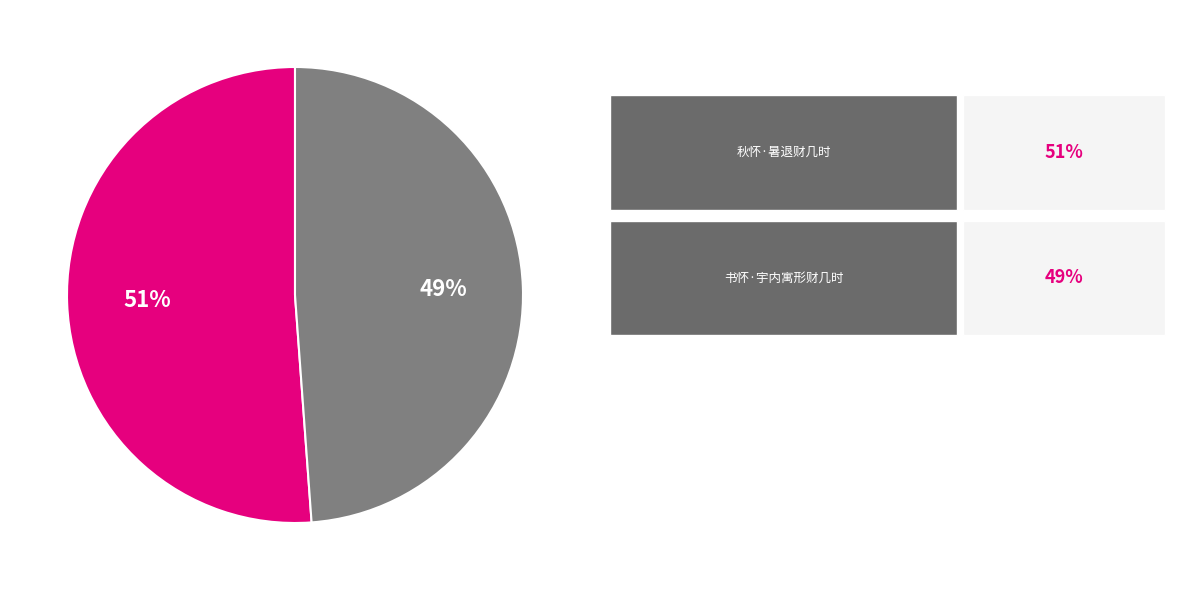

Is there a majority slice in this chart?

Yes